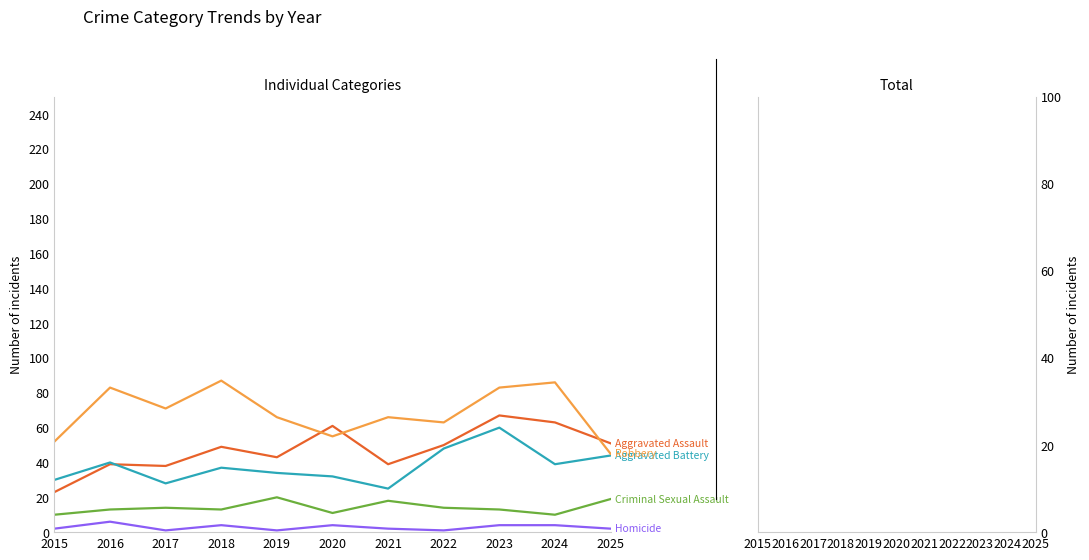

How many interior local valleys does the Robbery series have?

3